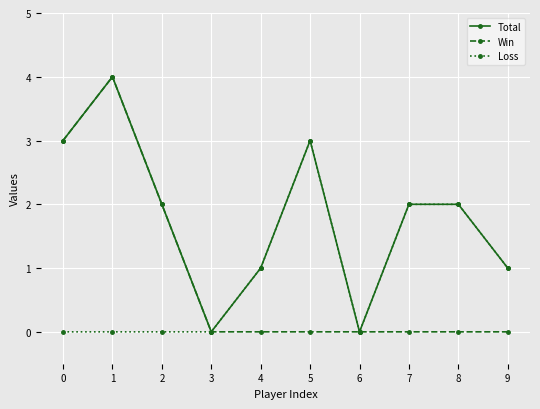

The Total series shows 0 at 6. True or false?

True